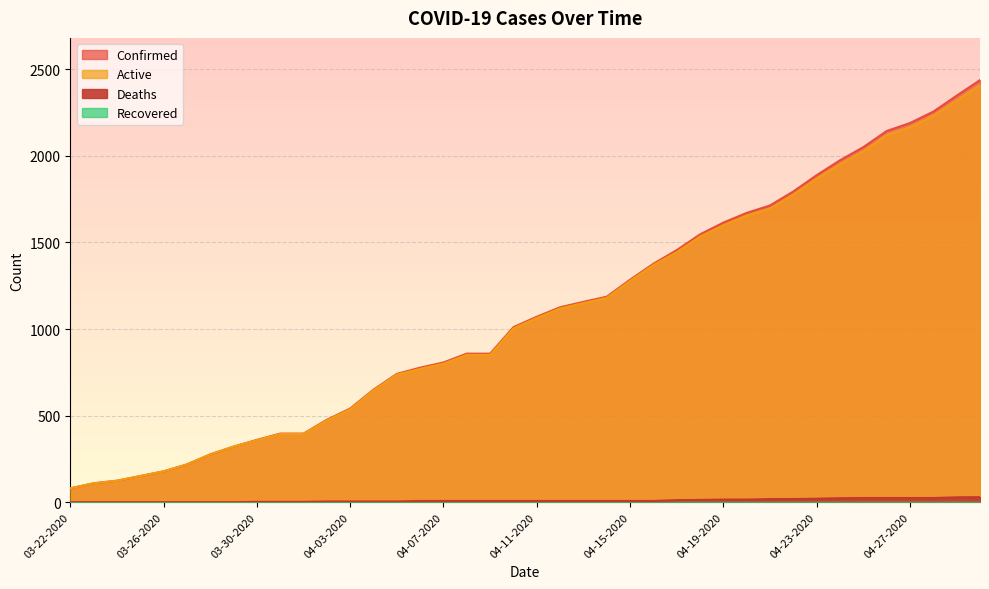

What is the total value across all series at 04-04-2020?

1300